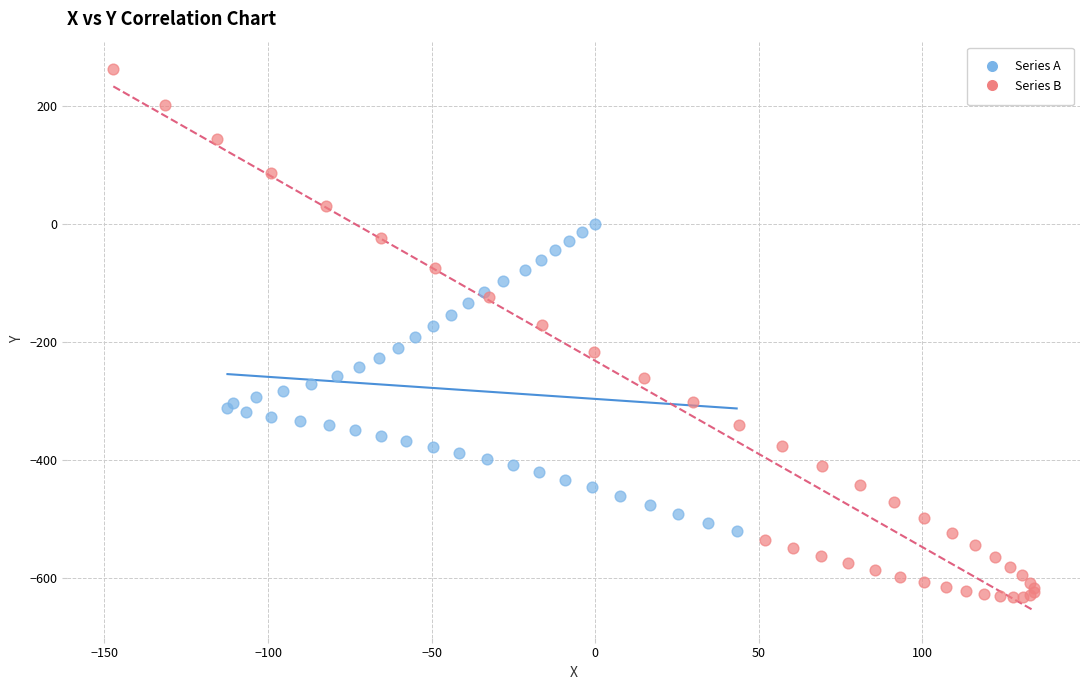

Which series contains the highest Y value?

Series B